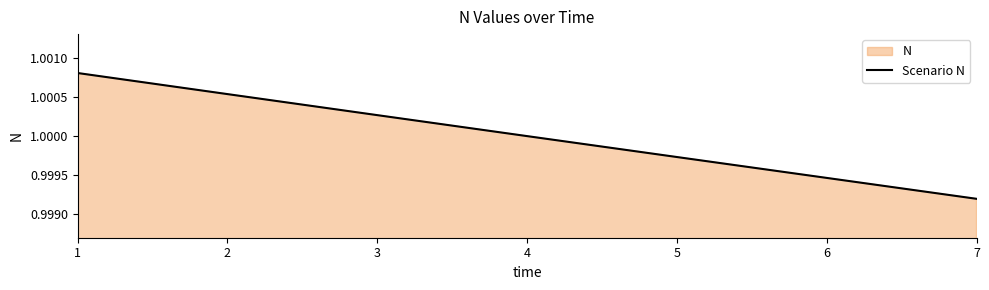

Which label corresponds to the largest value in the chart?

1